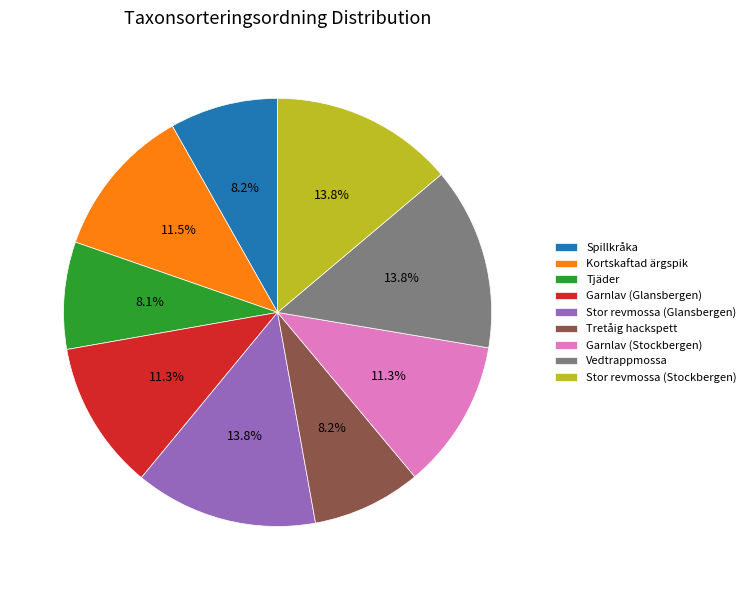

How many segments does this pie chart have?

9